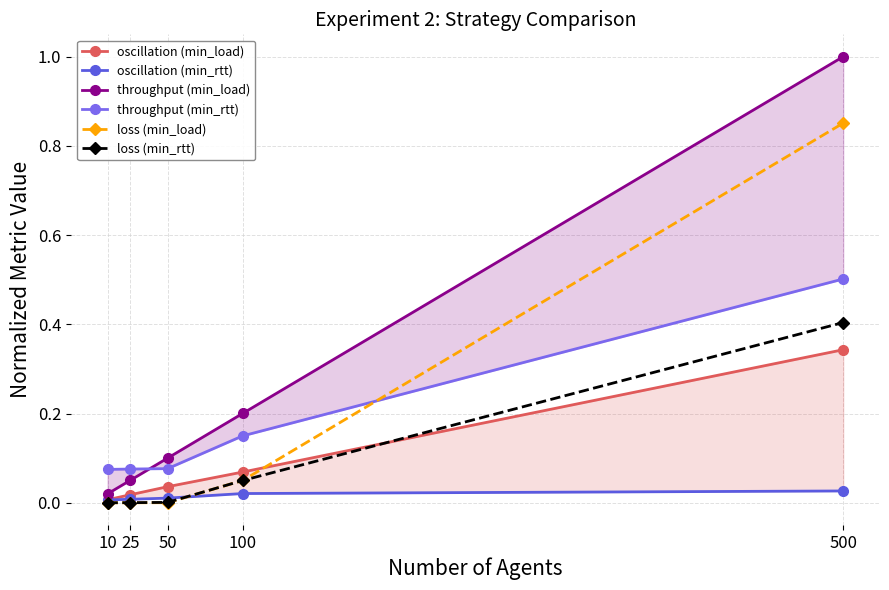

What is the spread (max minus min) of values at 10?

0.1